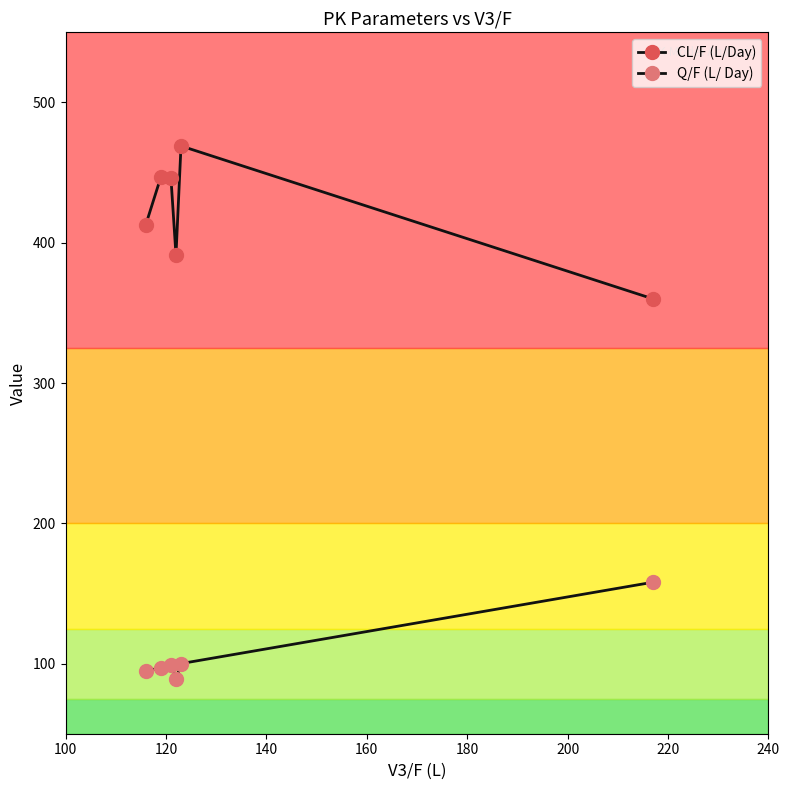

What is the value of the Q/F (L/ Day) point at the 3rd from the left?

98.8